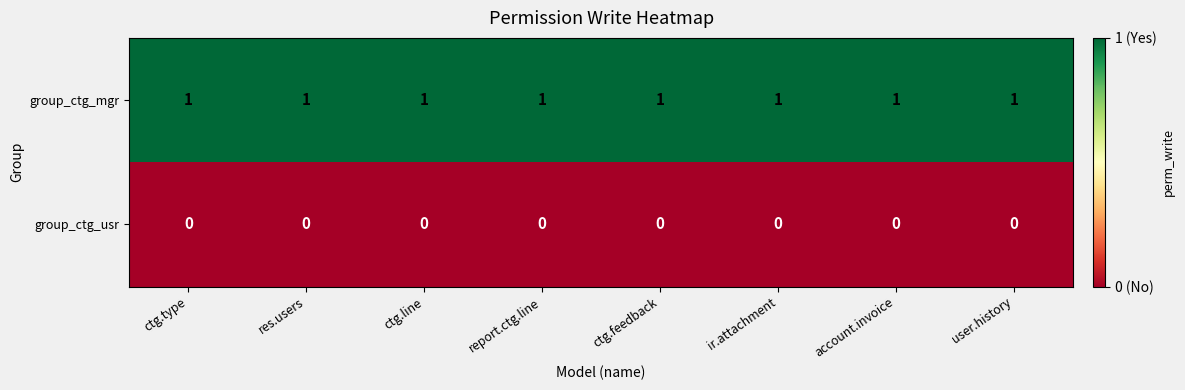

At how many categories does at least one series exceed 0?

8